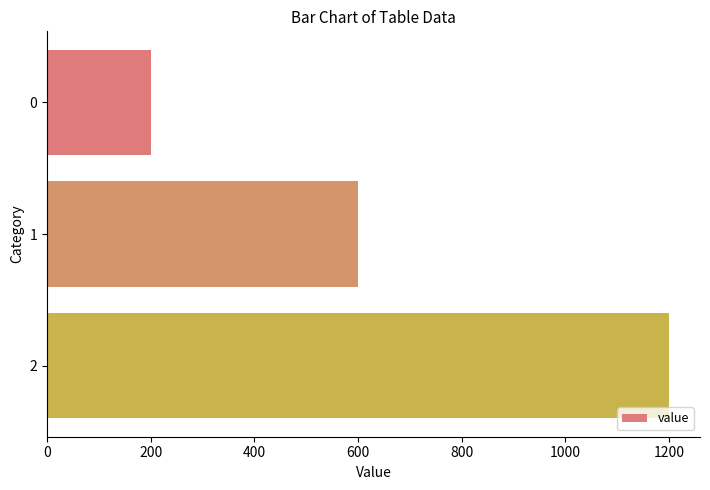

Reading top to bottom, extract all data points from this chart.

200	600	1200